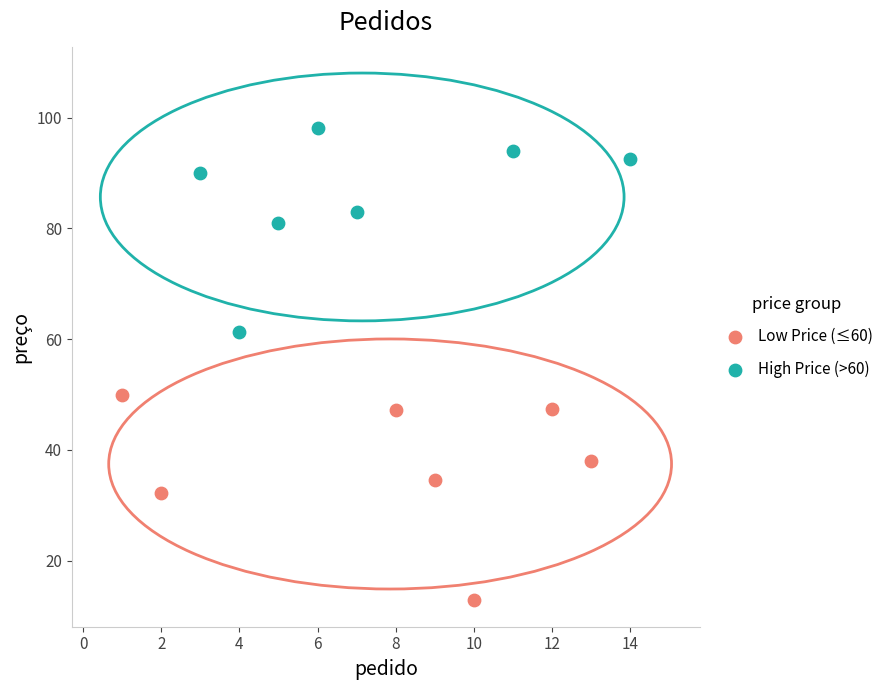

Which series reaches the minimum Y coordinate?

Low Price (≤60)